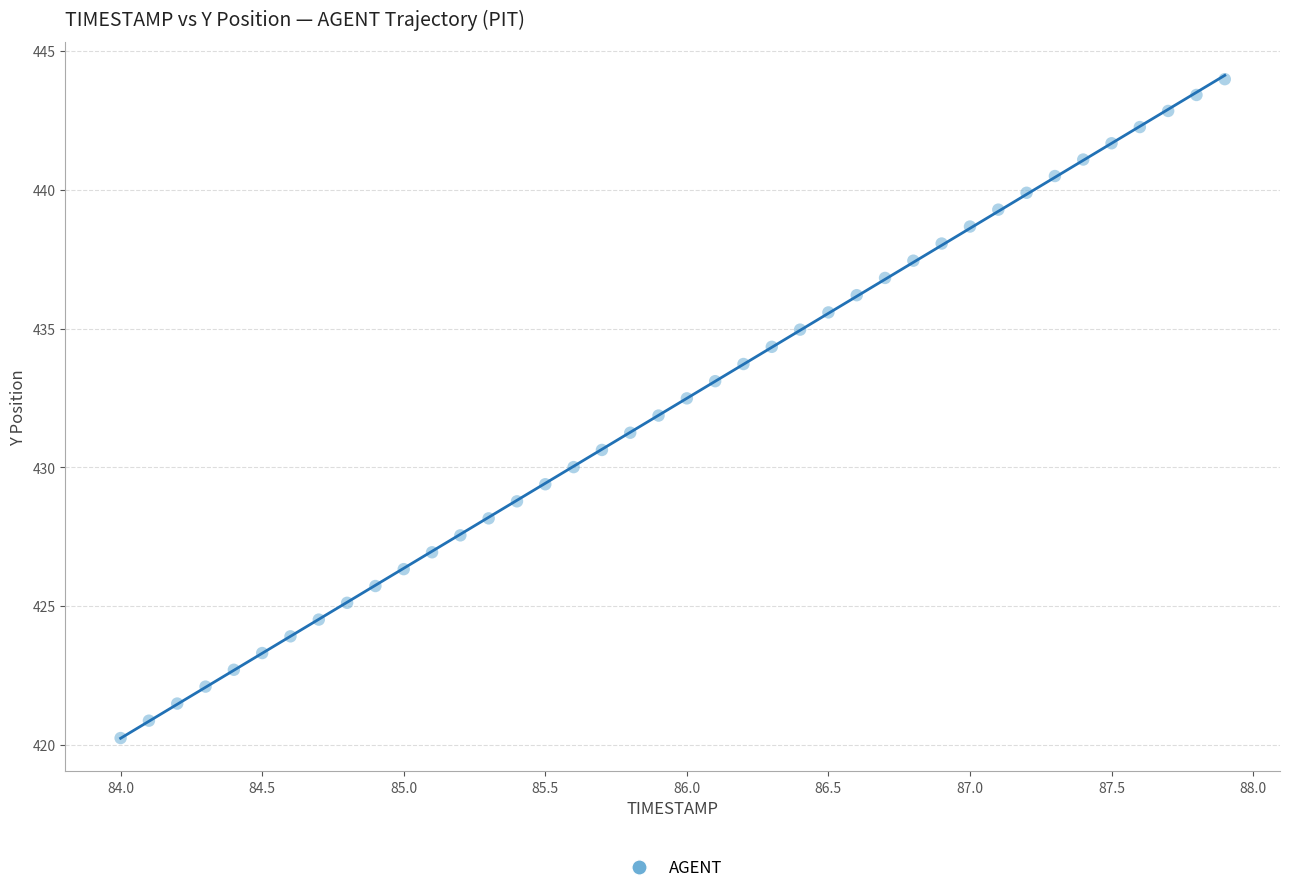

What is the range of Y values (max minus min)?

23.7